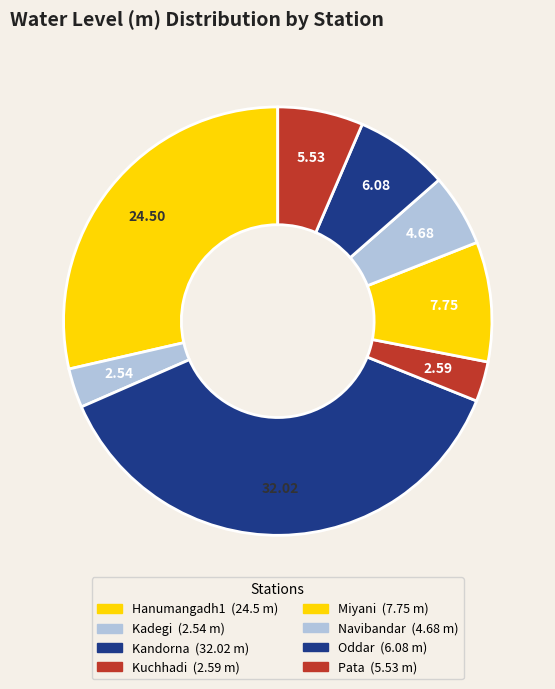

Is there any slice that represents more than half of the pie?

No